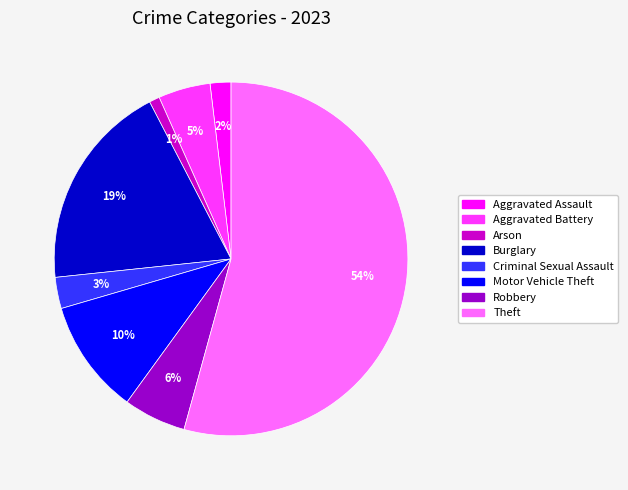

How many segments does this pie chart have?

8